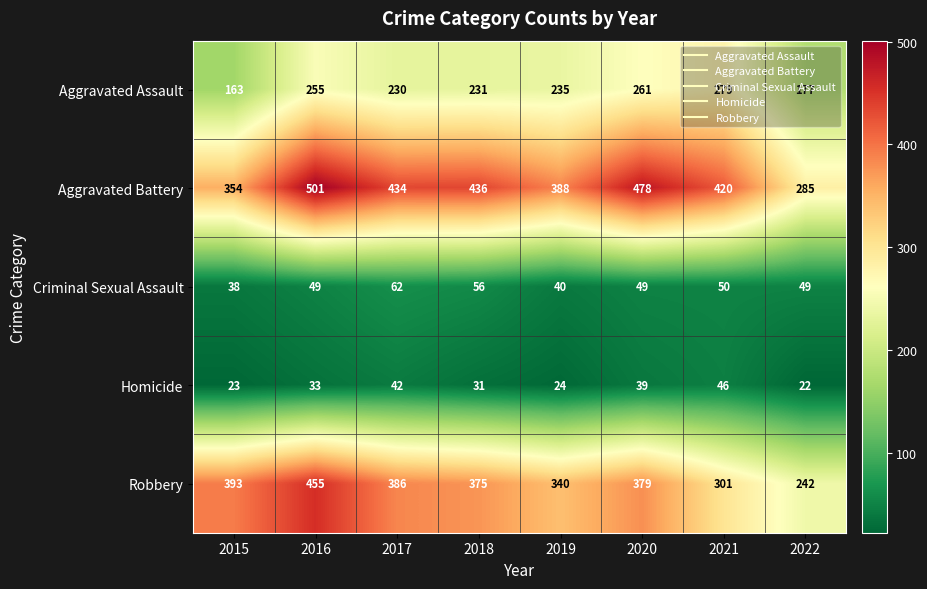

Which series has the largest total across all categories?

Aggravated Battery